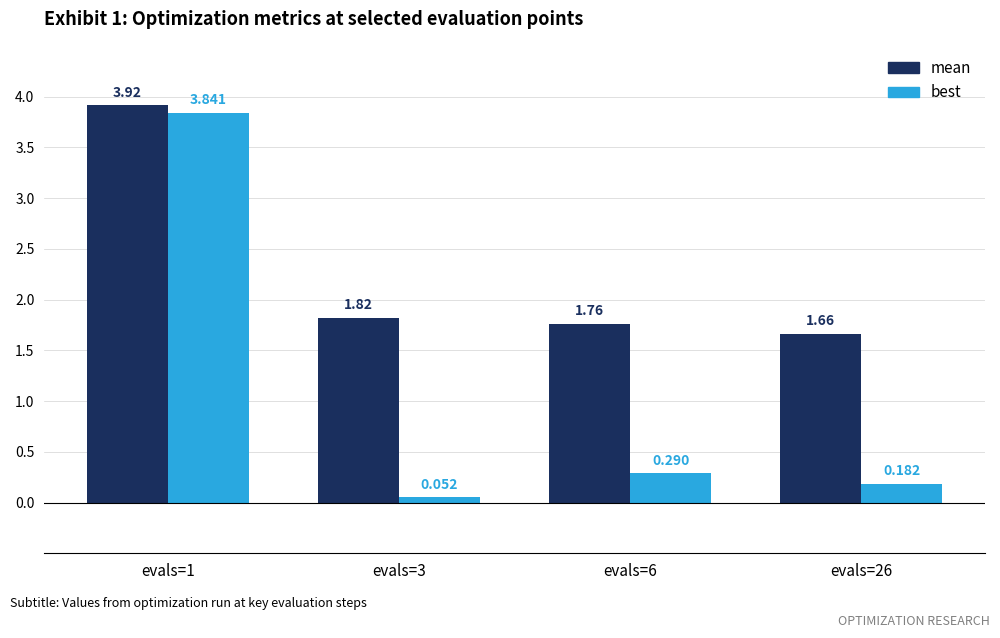

Which series has the largest total across all categories?

mean